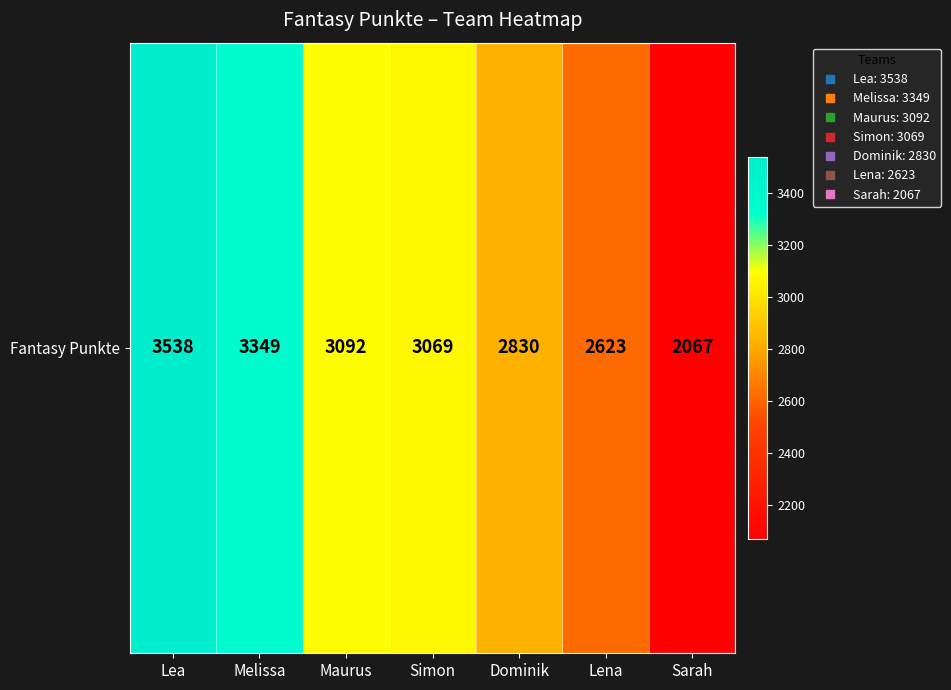

What is the difference between the values at Sarah and Melissa?

1282